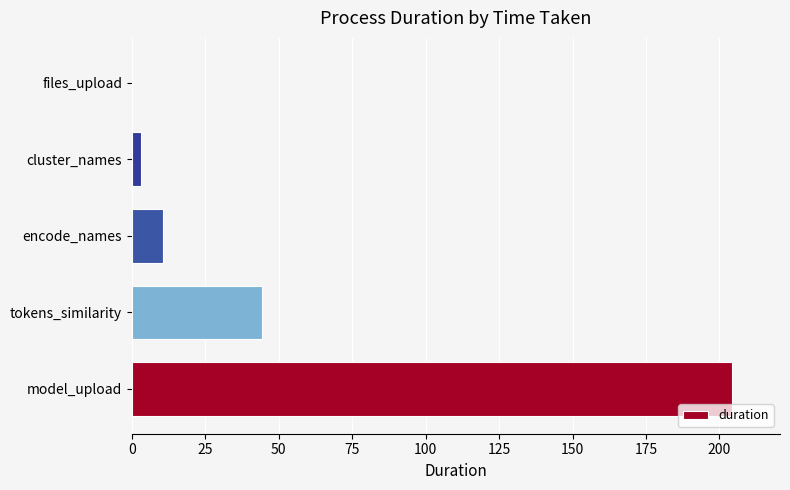

Between tokens_similarity and model_upload, which is larger?

model_upload